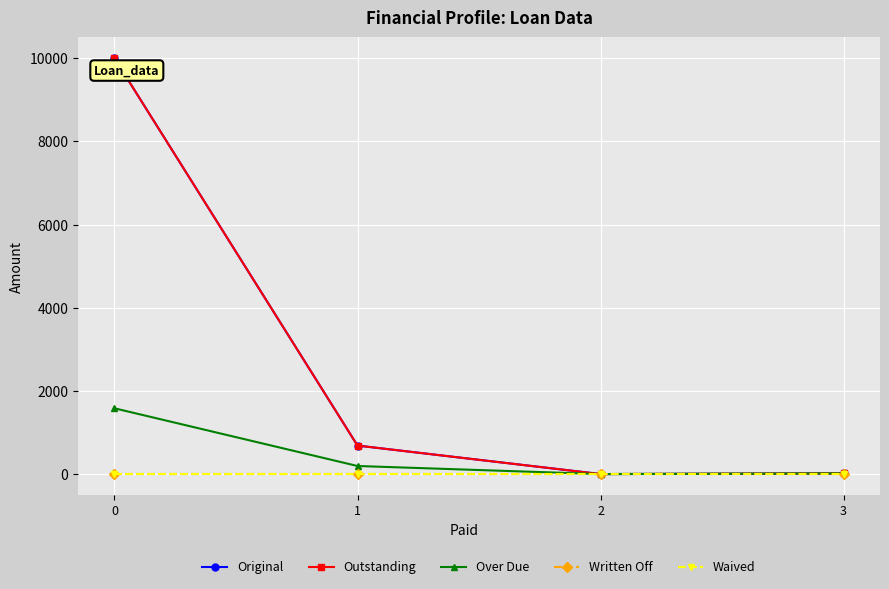

Does the chart have visible grid lines?

Yes